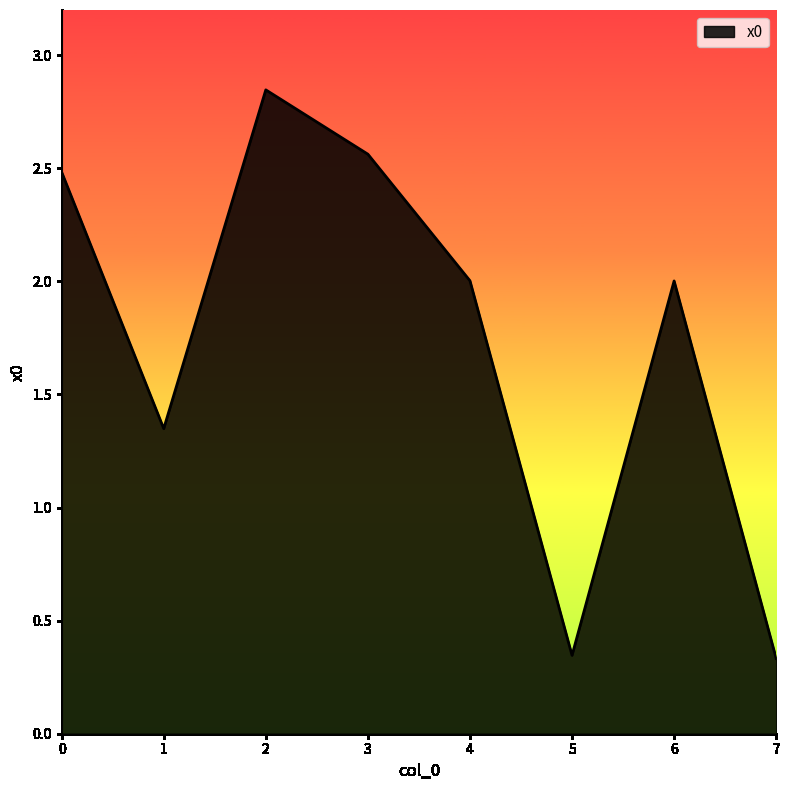

What is the difference between the maximum and minimum values?

2.5